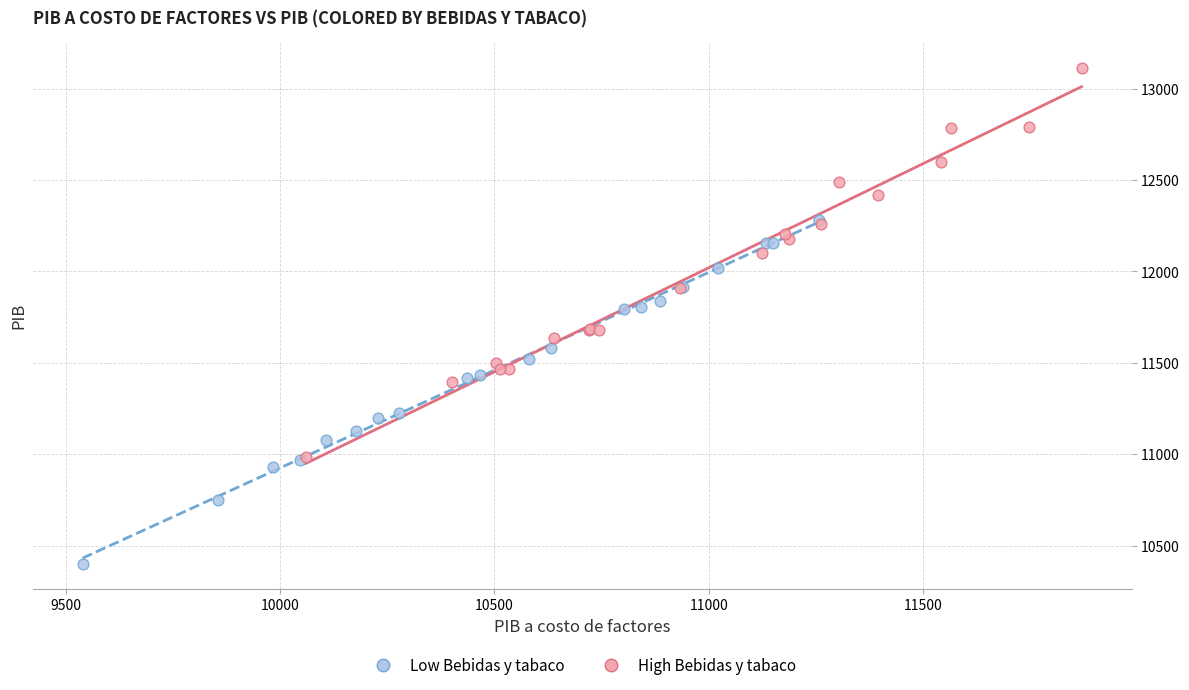

Which series contains the highest Y value?

High Bebidas y tabaco